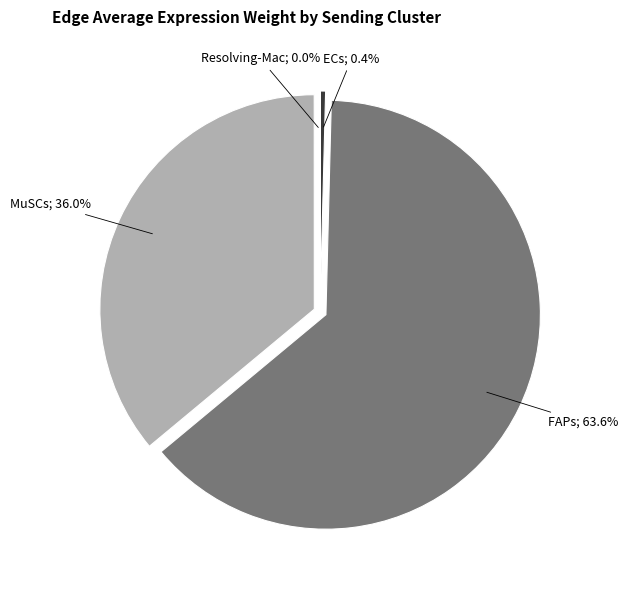

Does FAPs represent more than half of the total?

Yes